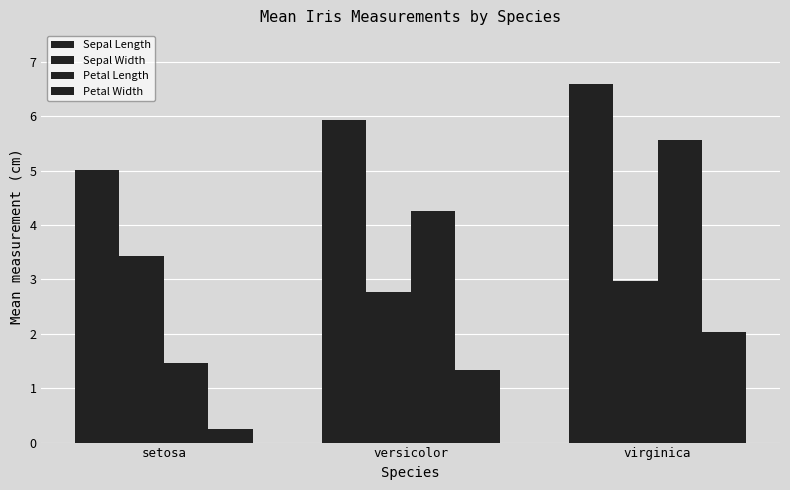

Does the chart contain any negative values?

No